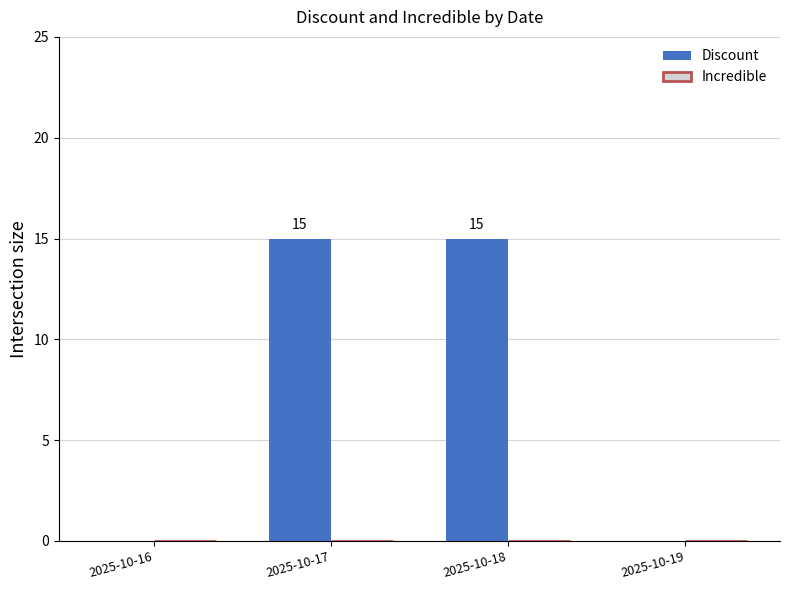

Which has a higher value, 2025-10-18 or 2025-10-16?

2025-10-18